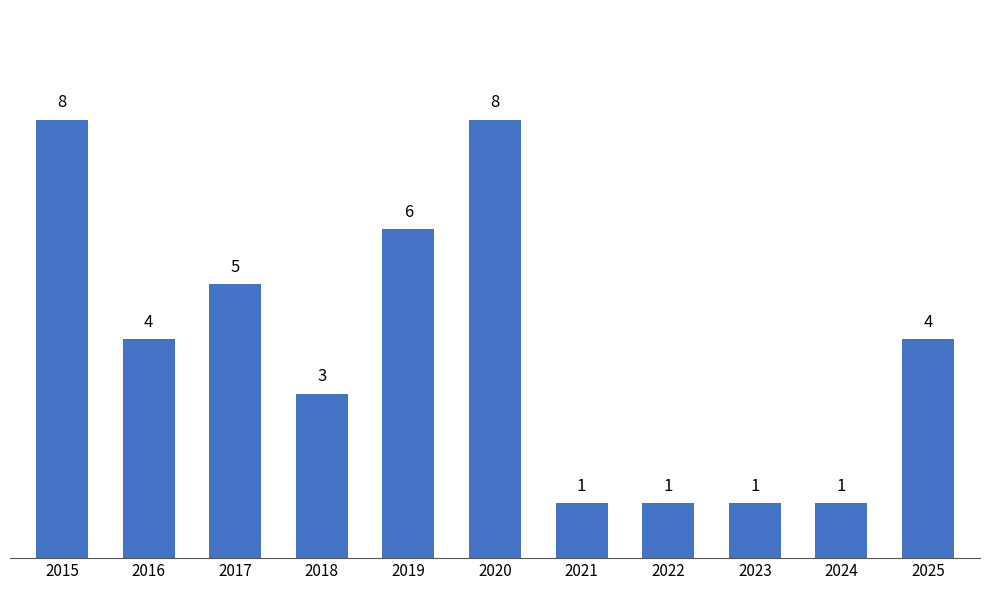

What is the approximate value at 2019?

6